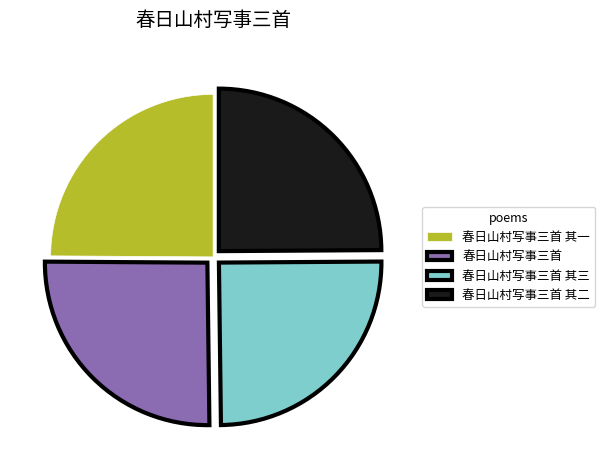

Is there any slice that represents more than half of the pie?

No